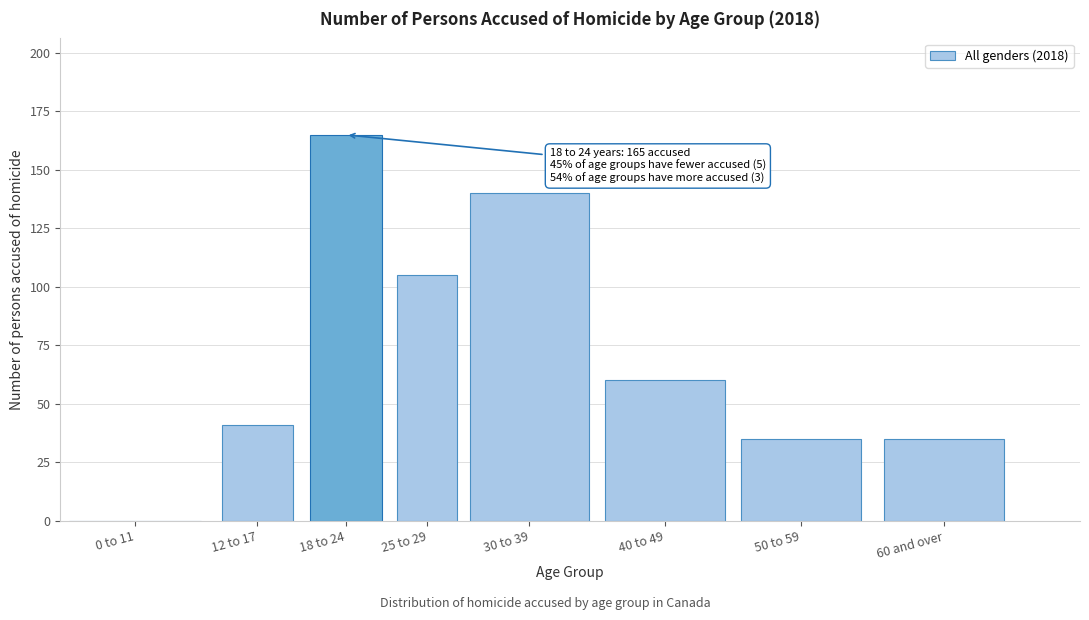

Reading left to right, transcribe all the data shown in this chart.

0 to 11=0	12 to 17=41	18 to 24=165	25 to 29=105	30 to 39=140	40 to 49=60	50 to 59=35	60 and over=35